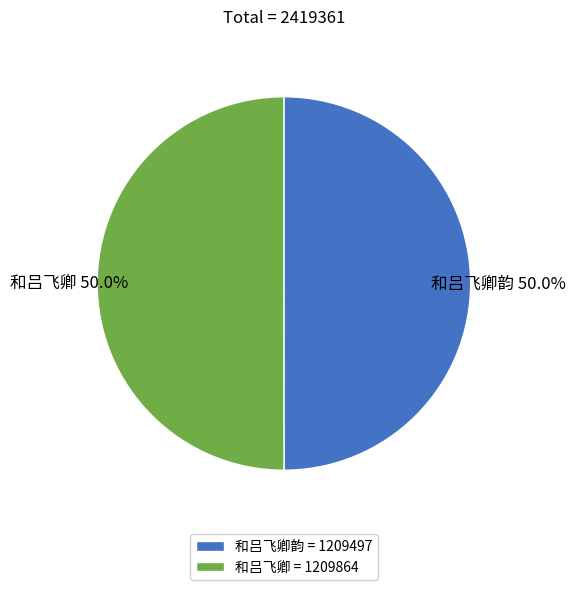

Is it true that 和吕飞卿 is 50% of the pie?

True